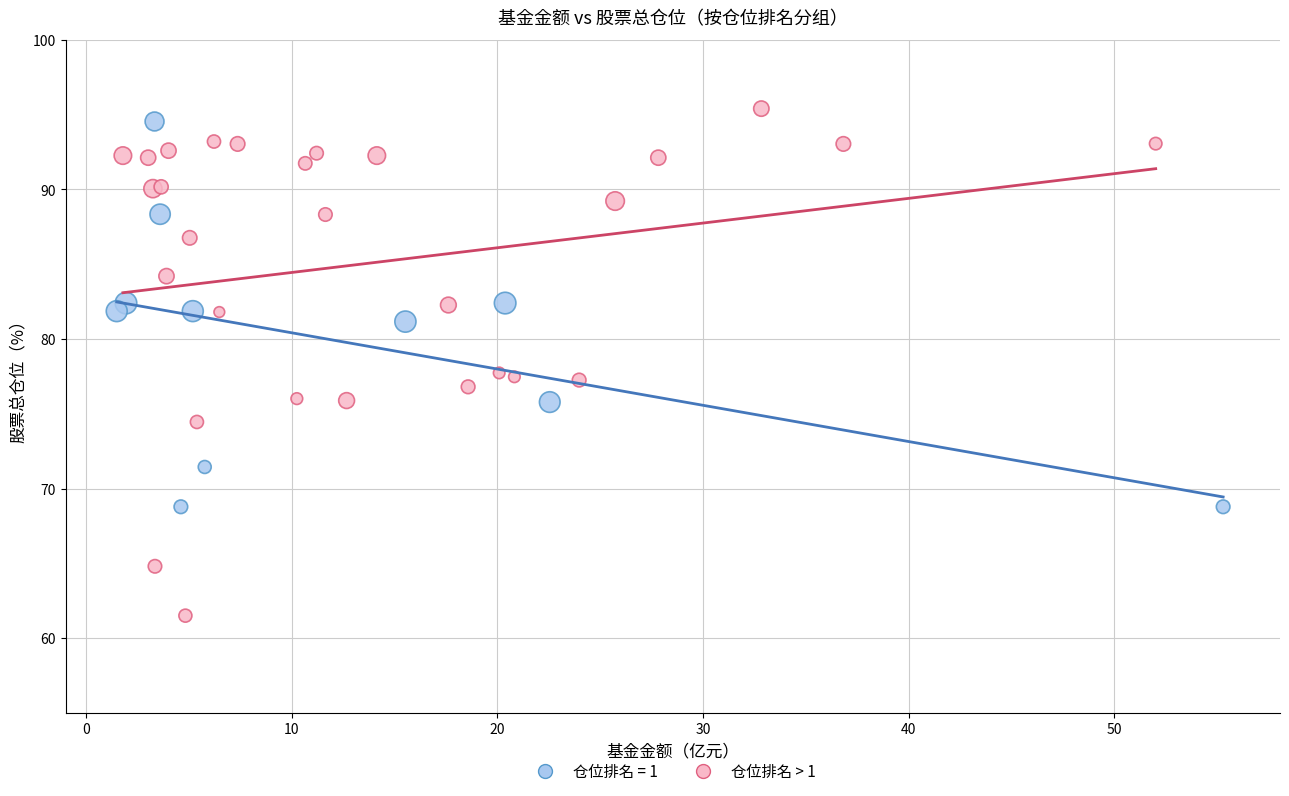

Which series contains the lowest Y value?

仓位排名 > 1